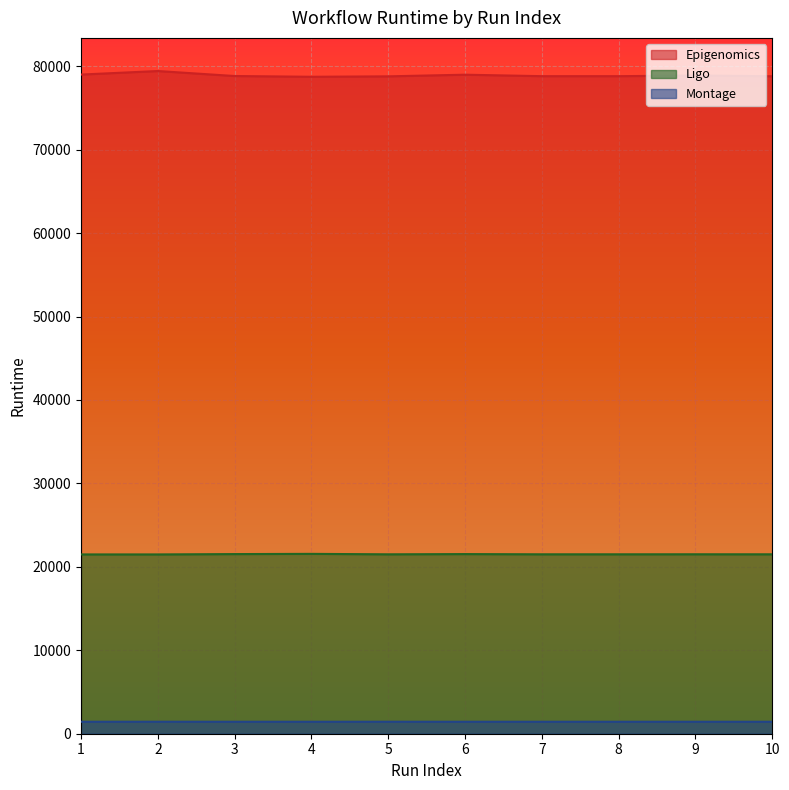

True or false: Ligo and Montage cross at least once.

False